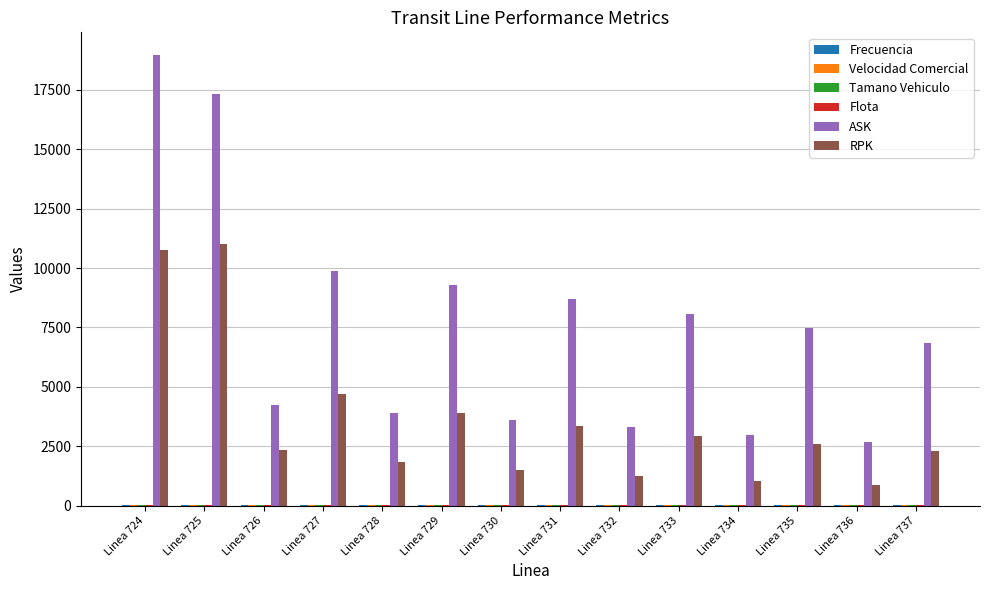

What is the maximum value shown in the chart?

18972.5